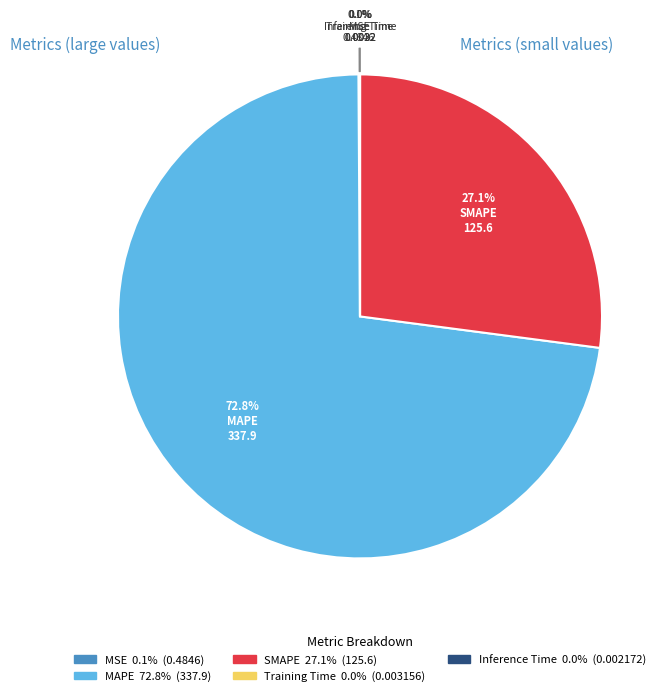

To the nearest percent, what portion does SMAPE represent?

27%